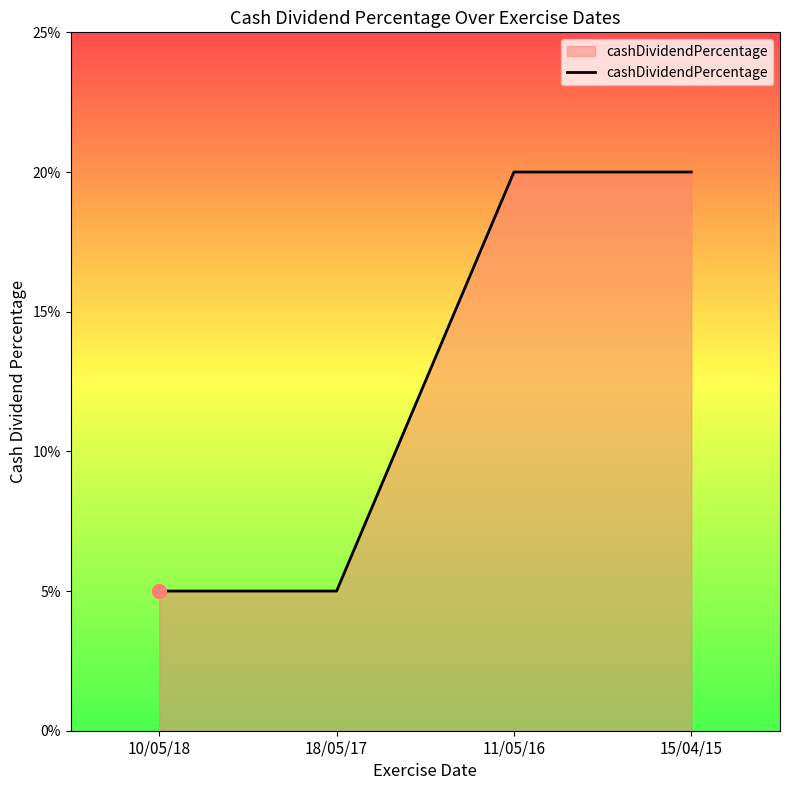

Does the chart have visible grid lines?

No